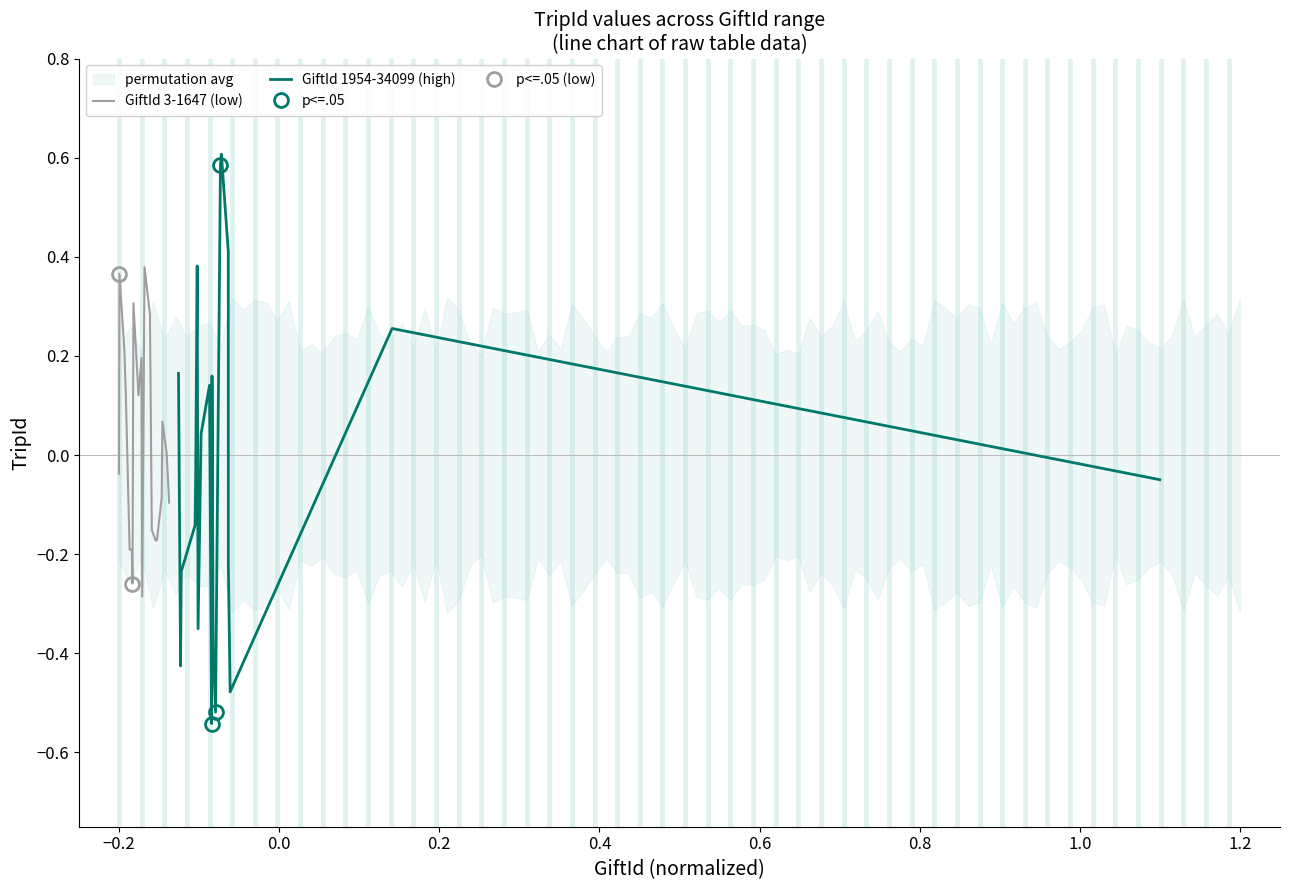

What is the spread (max minus min) of values at 0.6?

0.6